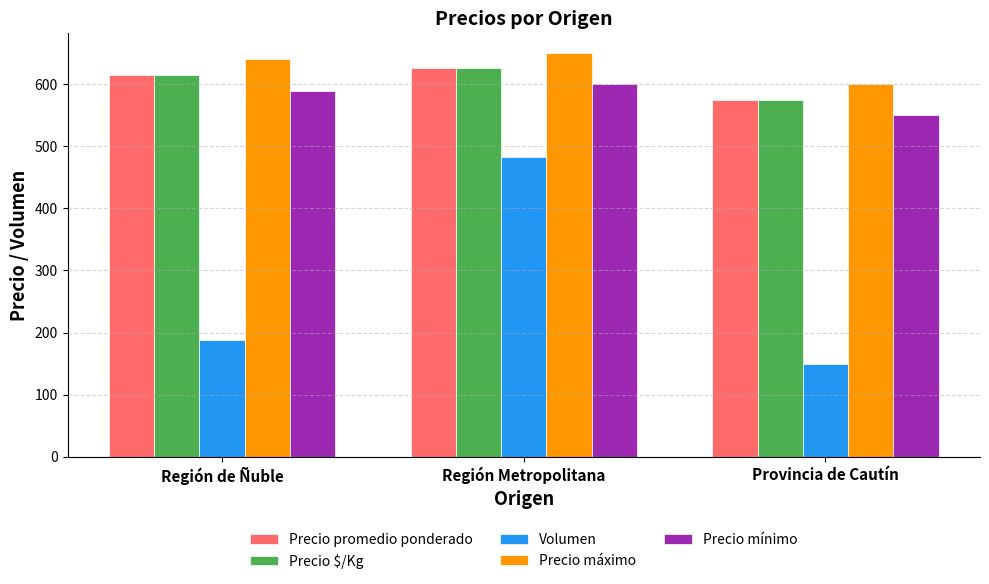

What position from the left is Provincia de Cautín?

3